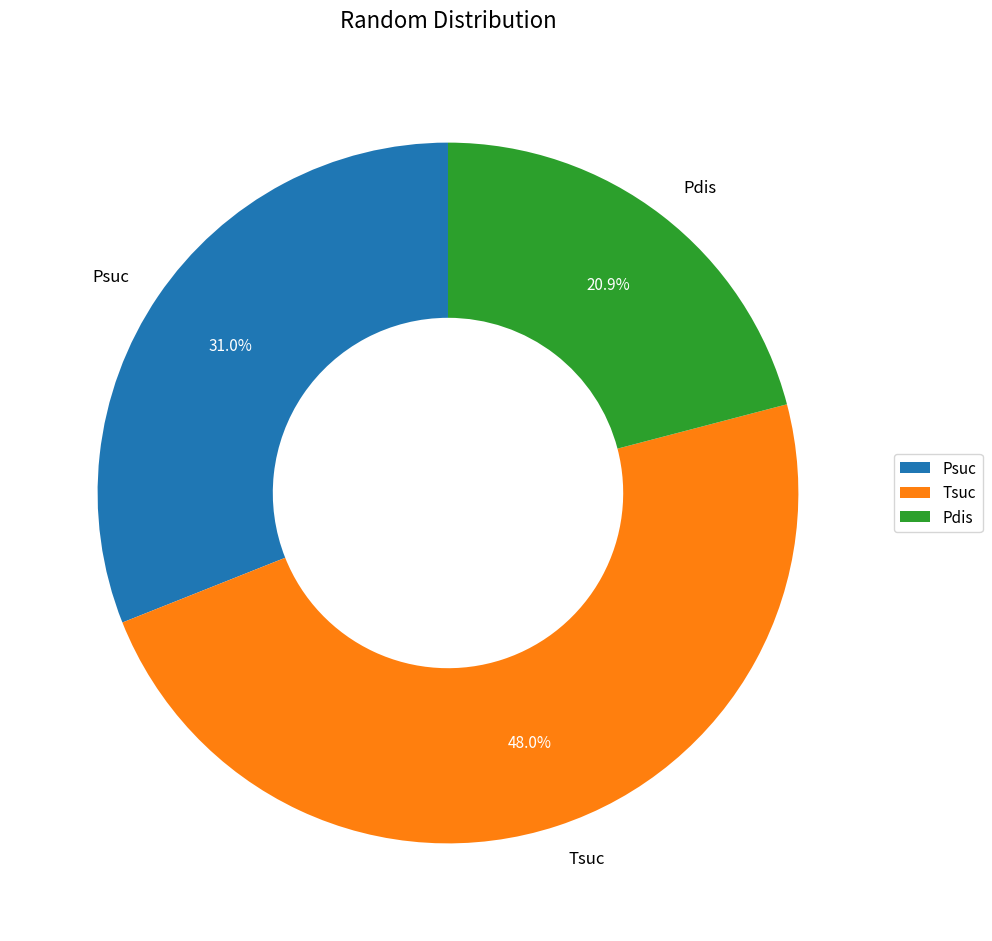

To the nearest percent, what portion does Tsuc represent?

48%